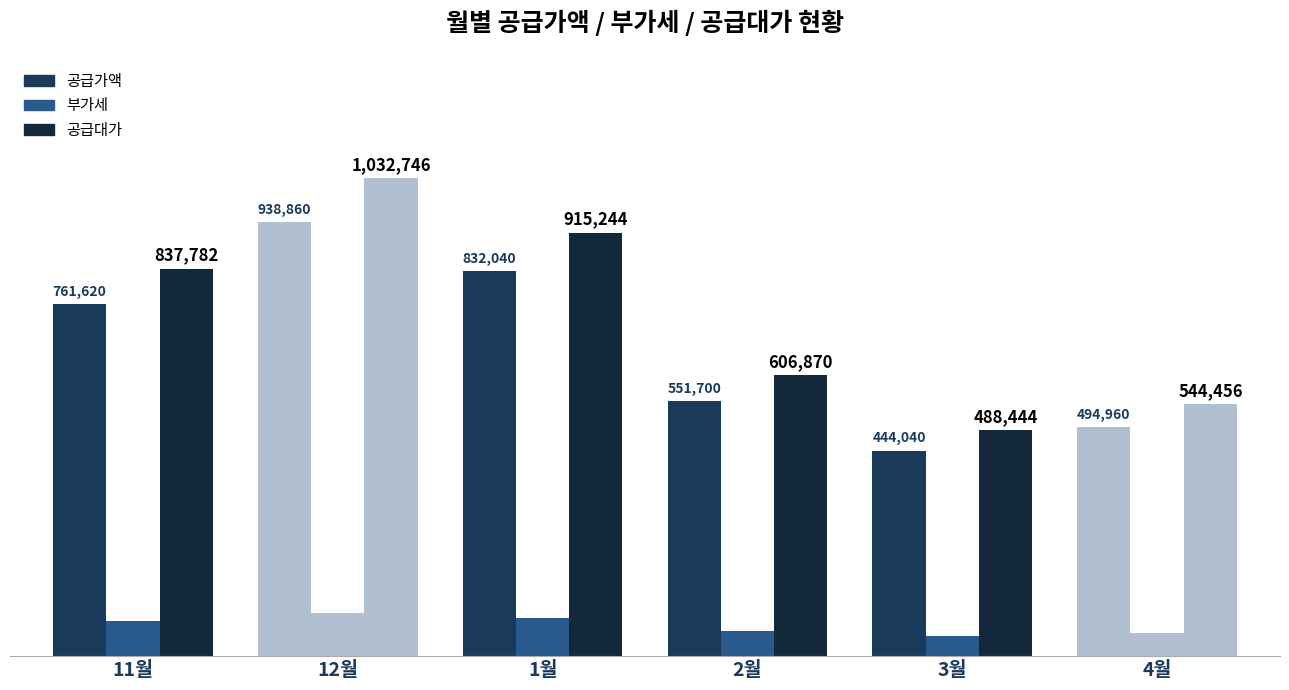

Is the value of 공급대가 at 2월 greater than the value of 공급가액 at 4월?

Yes